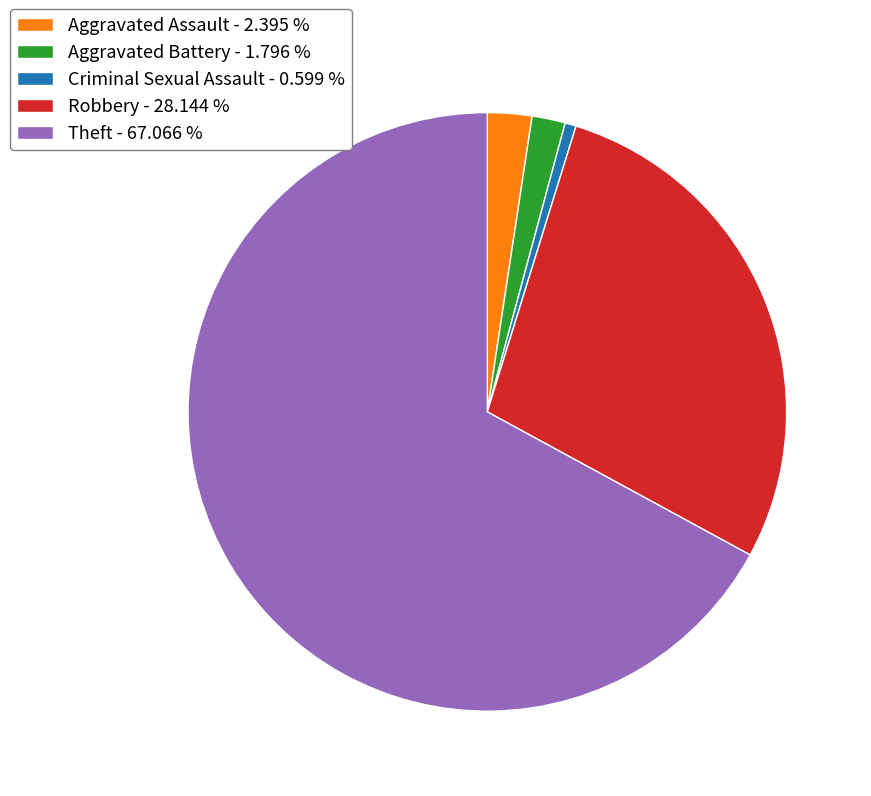

Between Aggravated Battery - 1.796 % and Theft - 67.066 %, which is larger?

Theft - 67.066 %